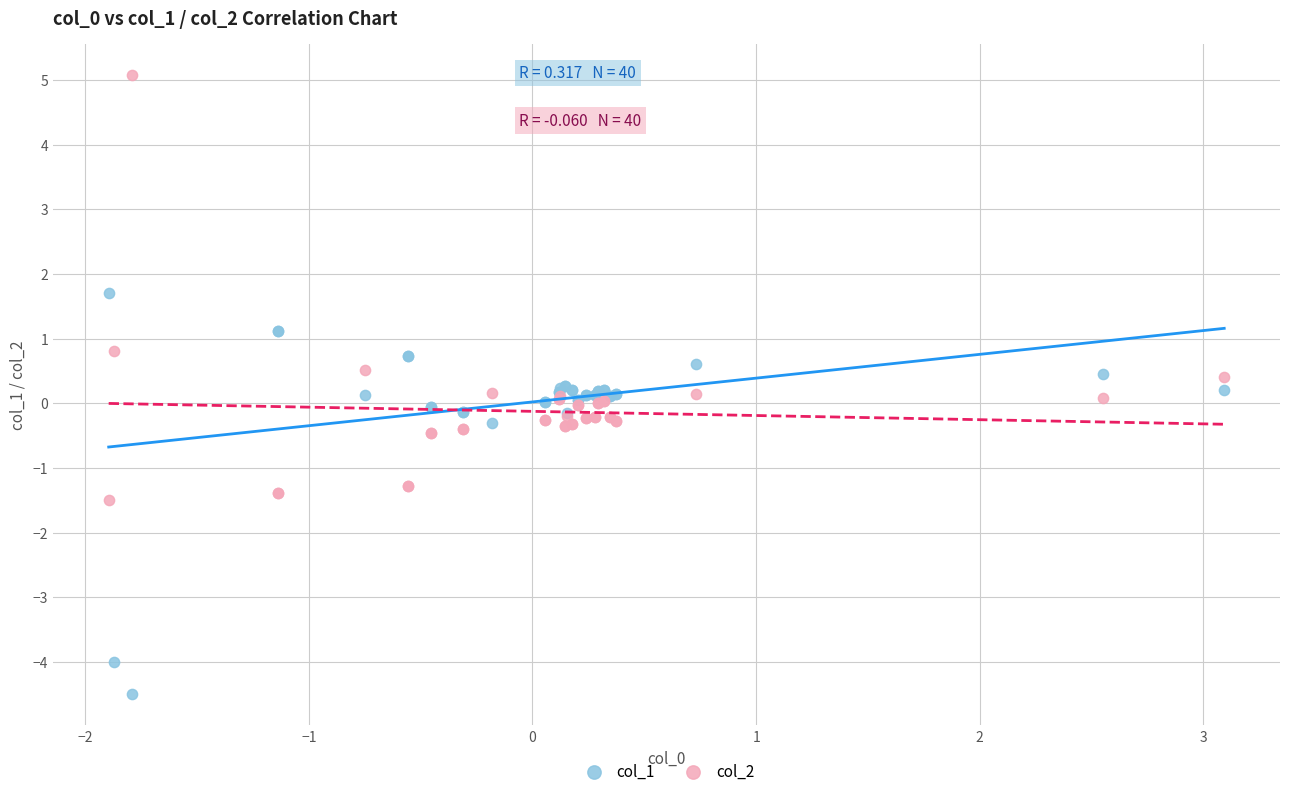

Which series reaches the maximum Y coordinate?

col_2